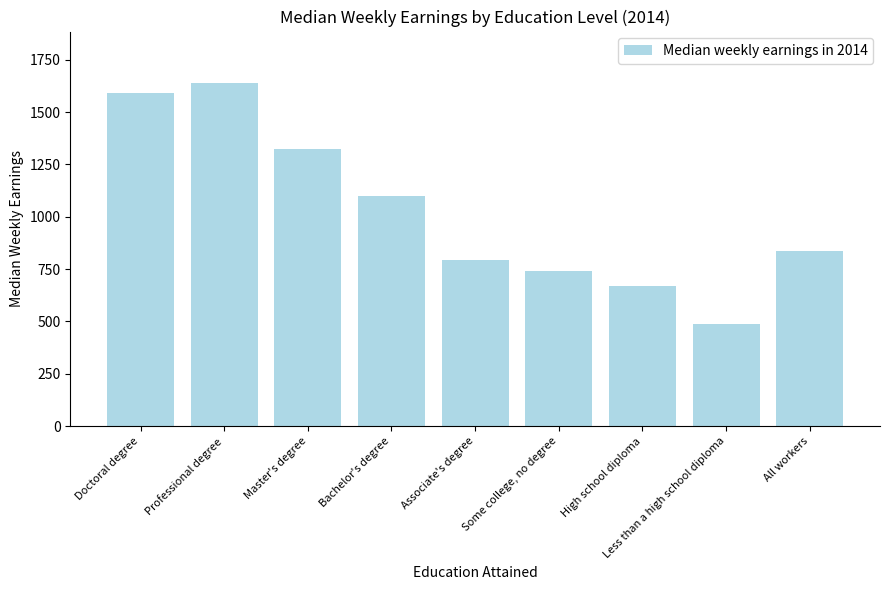

Is it true that the value at Professional degree is 1639?

True